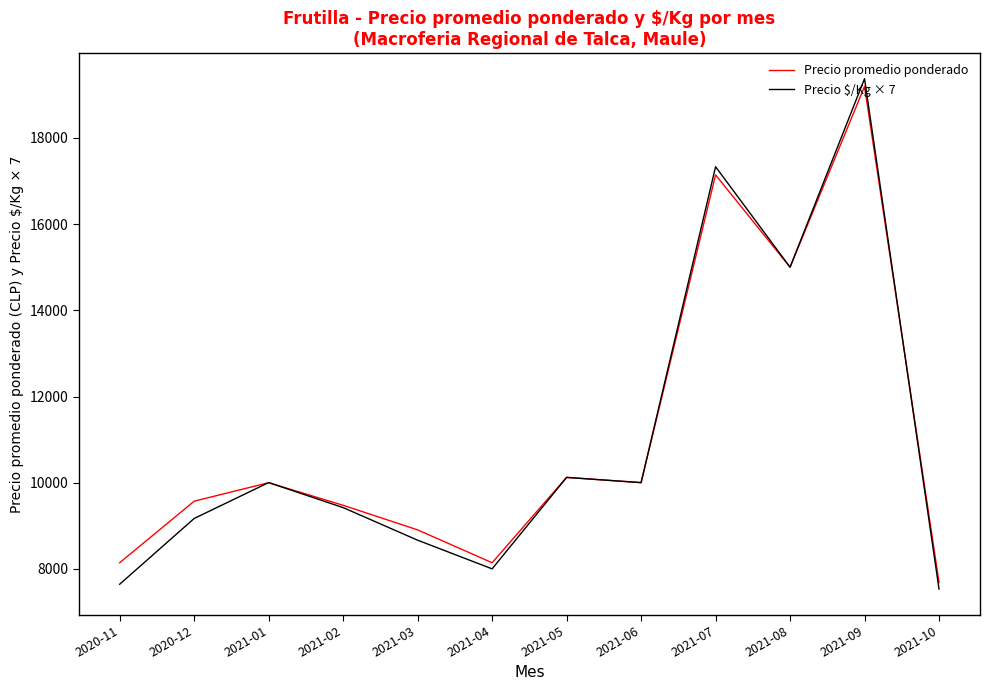

What is the difference between the maximum and minimum values in the Precio $/Kg × 7 series?

11844